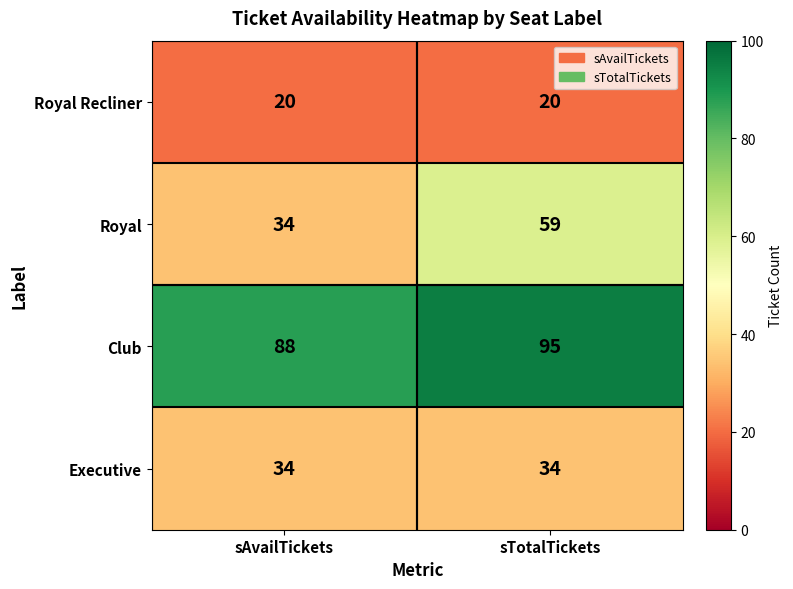

Reading left to right, extract all data points from this chart.

Royal Recliner: sAvailTickets=20	sTotalTickets=20
Royal: sAvailTickets=34	sTotalTickets=59
Club: sAvailTickets=88	sTotalTickets=95
Executive: sAvailTickets=34	sTotalTickets=34